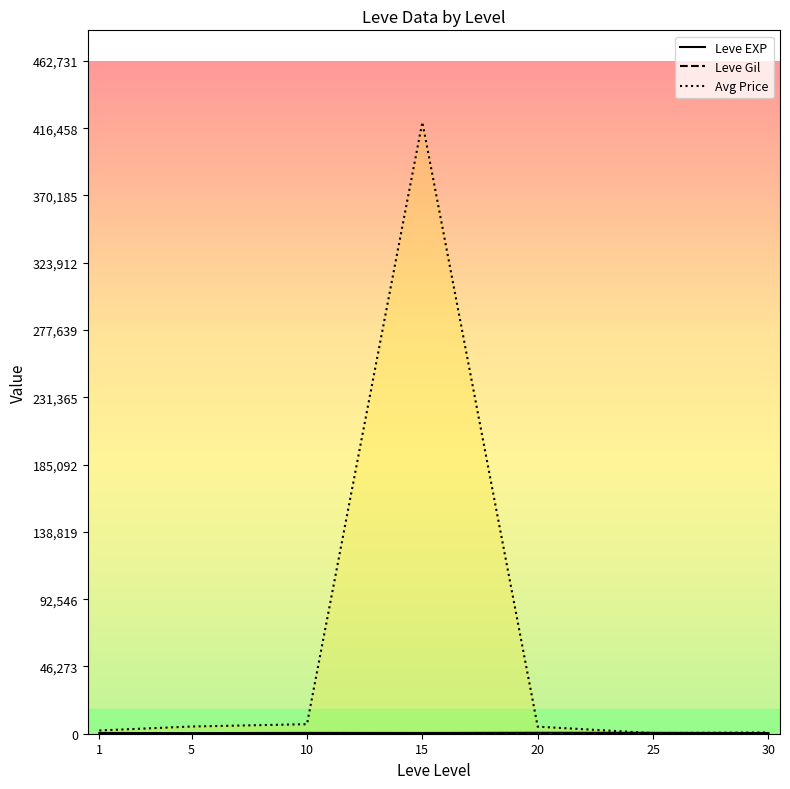

Which series has the largest total across all categories?

Avg Price